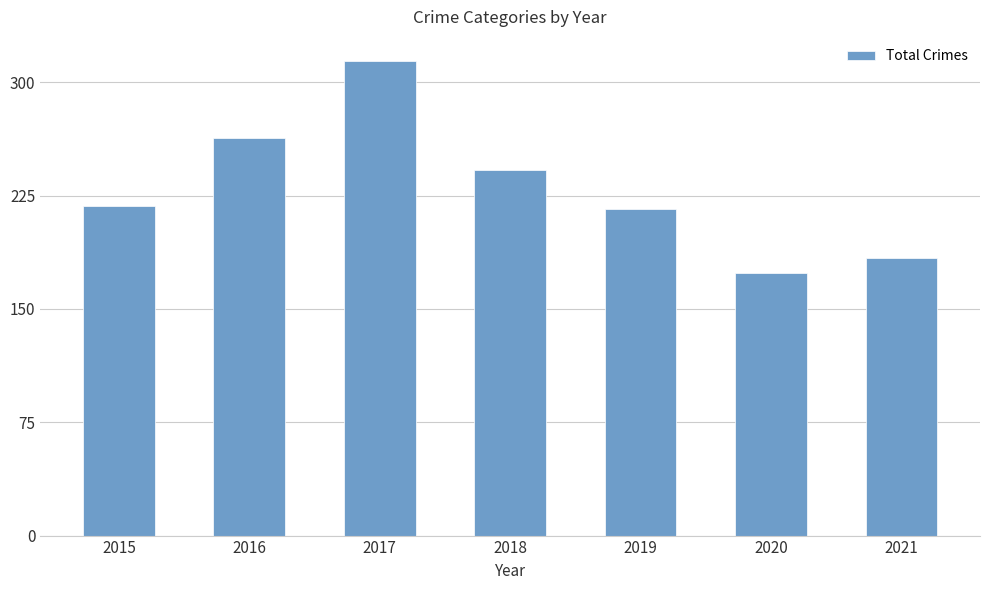

At which label is the value closest to 244?

2018